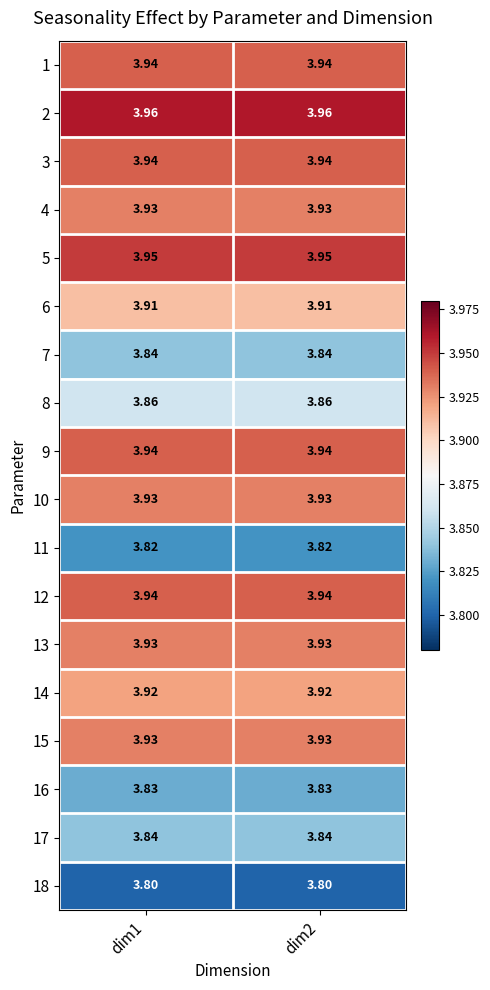

Reading left to right, extract all data points from this chart.

1: dim1=3.9	dim2=3.9
2: dim1=4.0	dim2=4.0
3: dim1=3.9	dim2=3.9
4: dim1=3.9	dim2=3.9
5: dim1=4.0	dim2=4.0
6: dim1=3.9	dim2=3.9
7: dim1=3.8	dim2=3.8
8: dim1=3.9	dim2=3.9
9: dim1=3.9	dim2=3.9
10: dim1=3.9	dim2=3.9
11: dim1=3.8	dim2=3.8
12: dim1=3.9	dim2=3.9
13: dim1=3.9	dim2=3.9
14: dim1=3.9	dim2=3.9
15: dim1=3.9	dim2=3.9
16: dim1=3.8	dim2=3.8
17: dim1=3.8	dim2=3.8
18: dim1=3.8	dim2=3.8